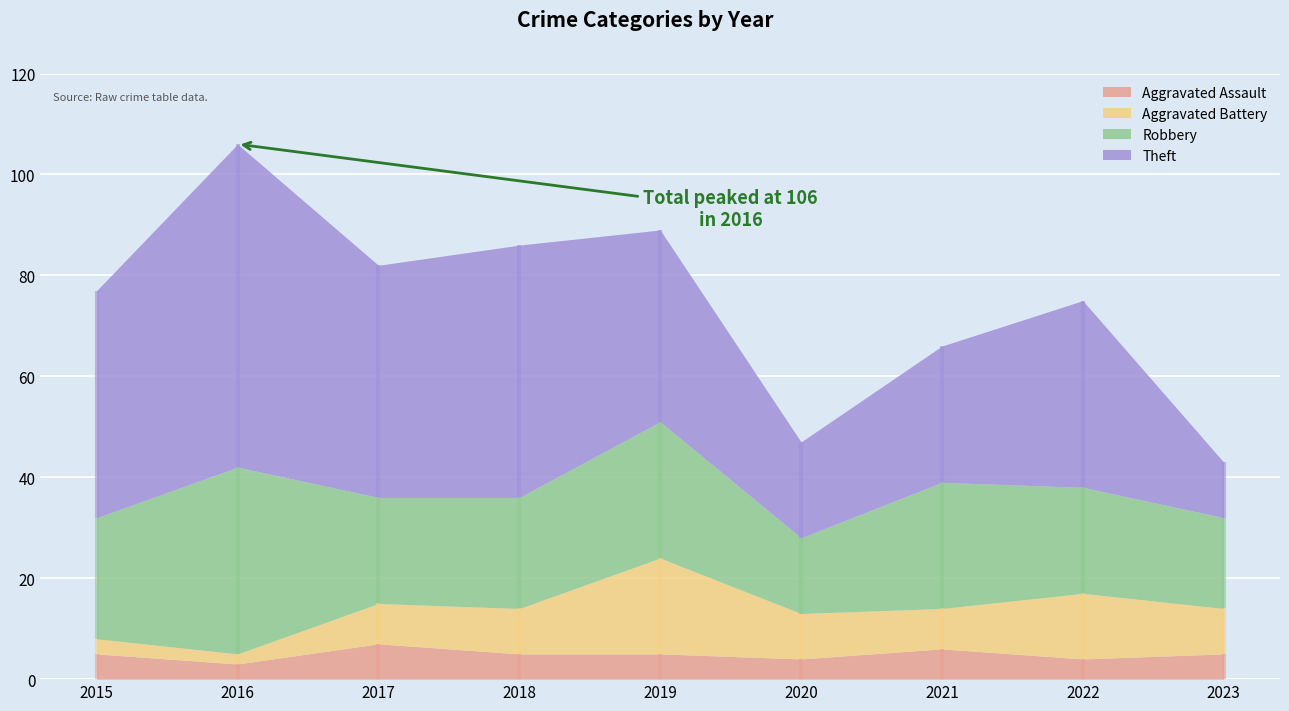

Where is Robbery nearest to the value 26?

2019